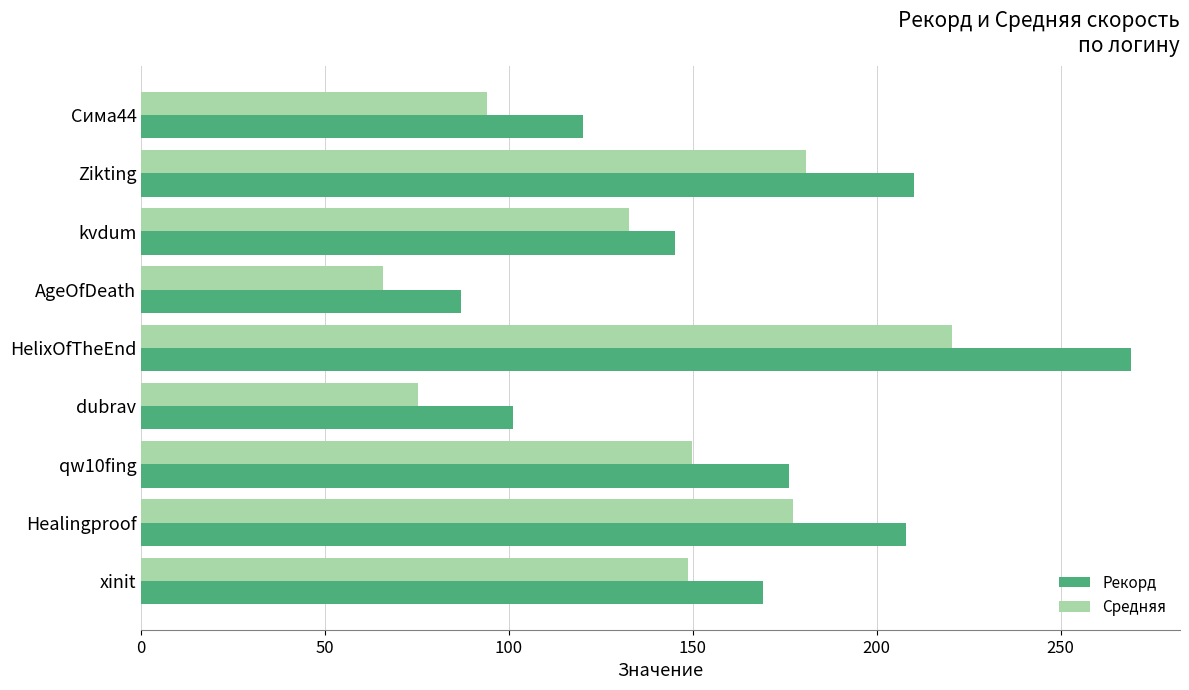

Read the Средняя value at kvdum.

132.6